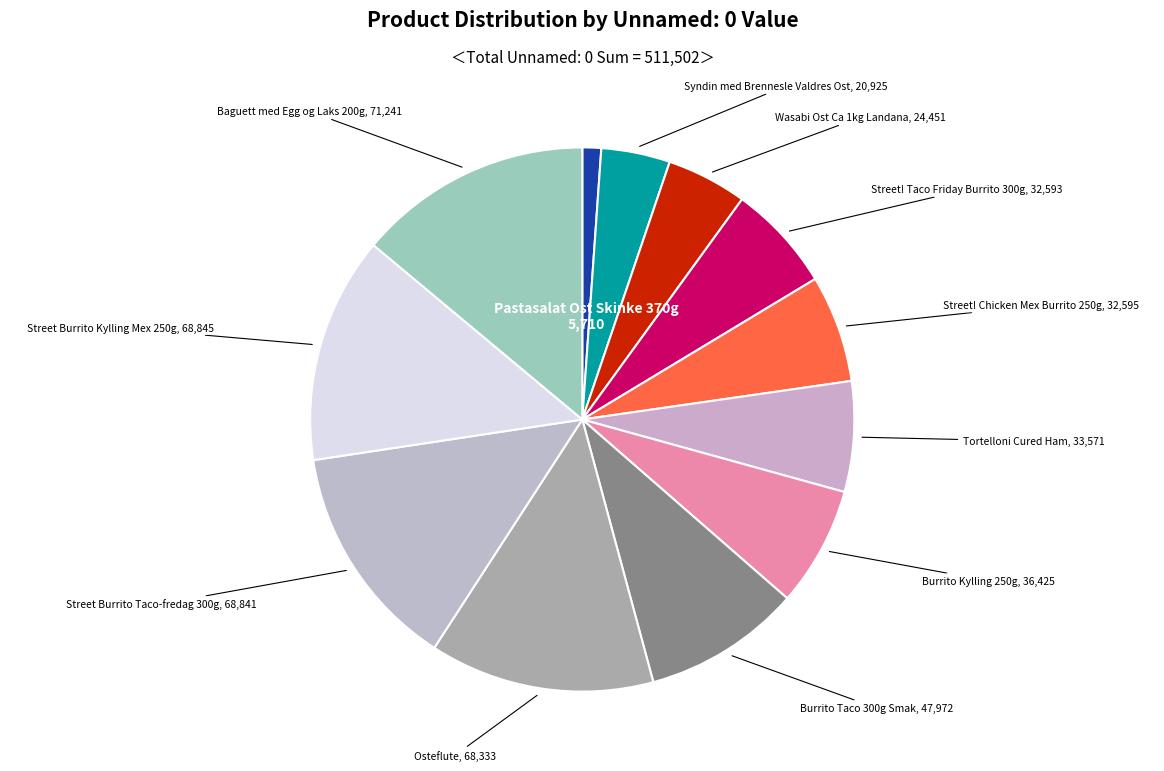

How many segments does this pie chart have?

12